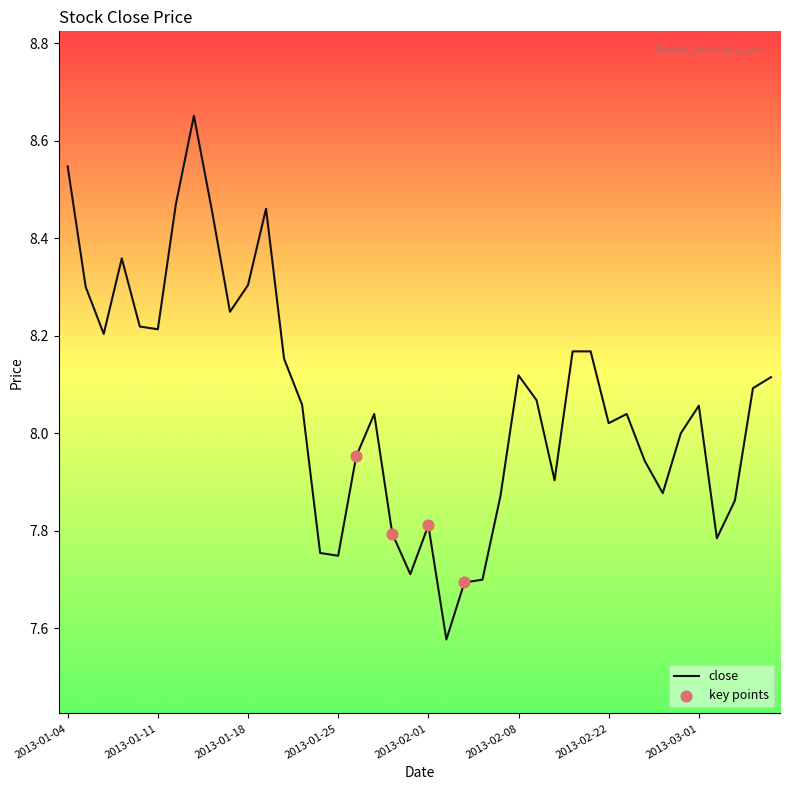

How many lines are shown in the chart?

1